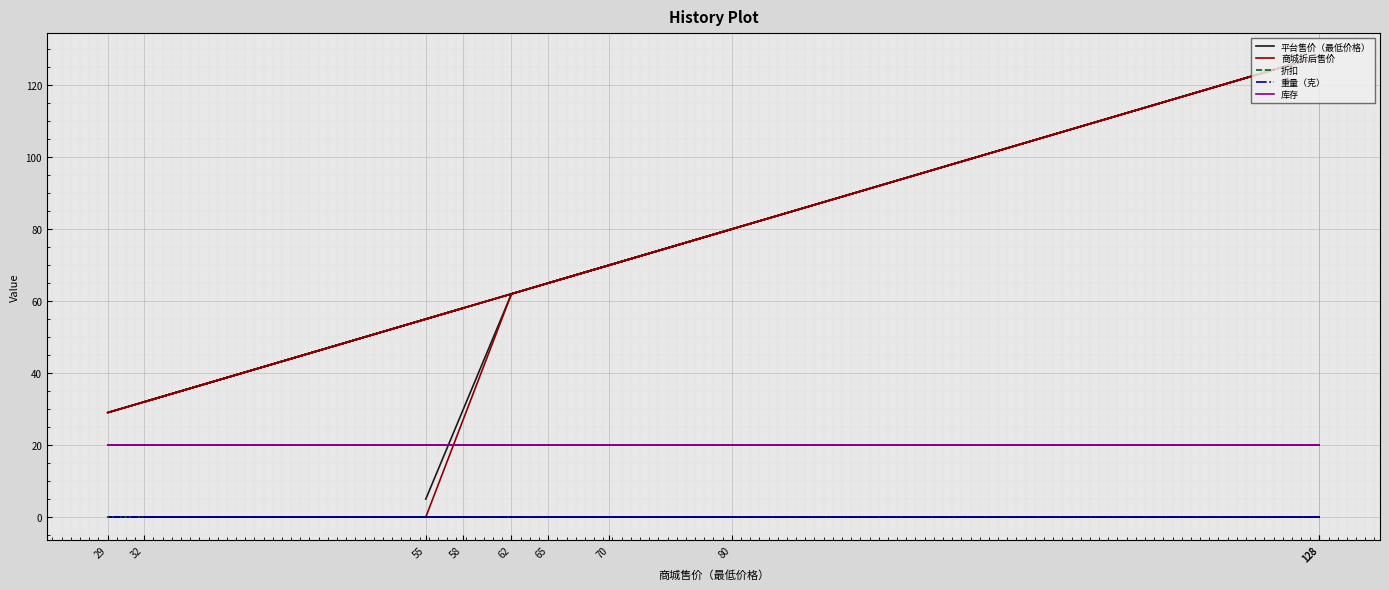

What is the sum of the 商城折后售价 values at 80 and 65?

145